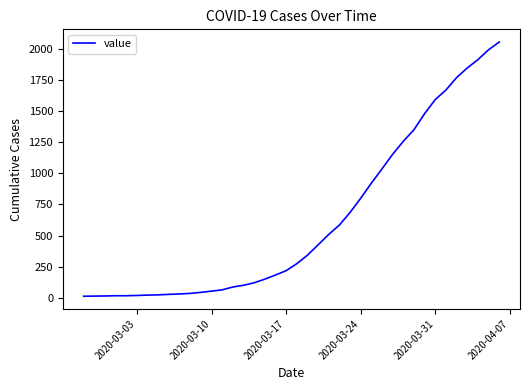

What is the maximum value shown in the chart?

2052